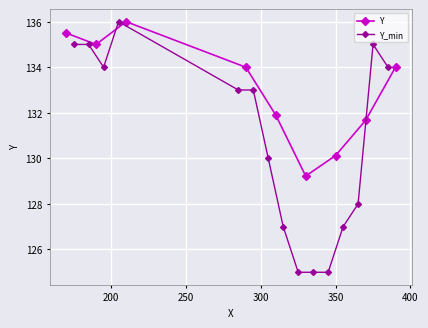

What is the highest value of the Y series?

136.0